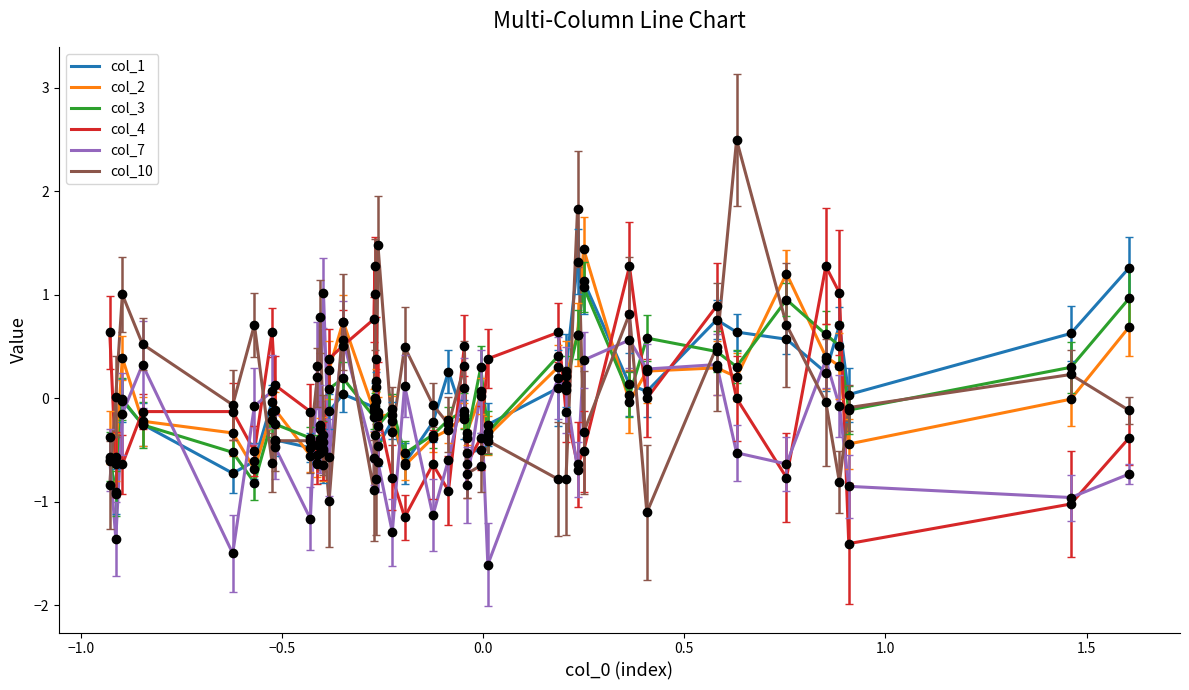

What is the minimum value for col_3?

-0.9